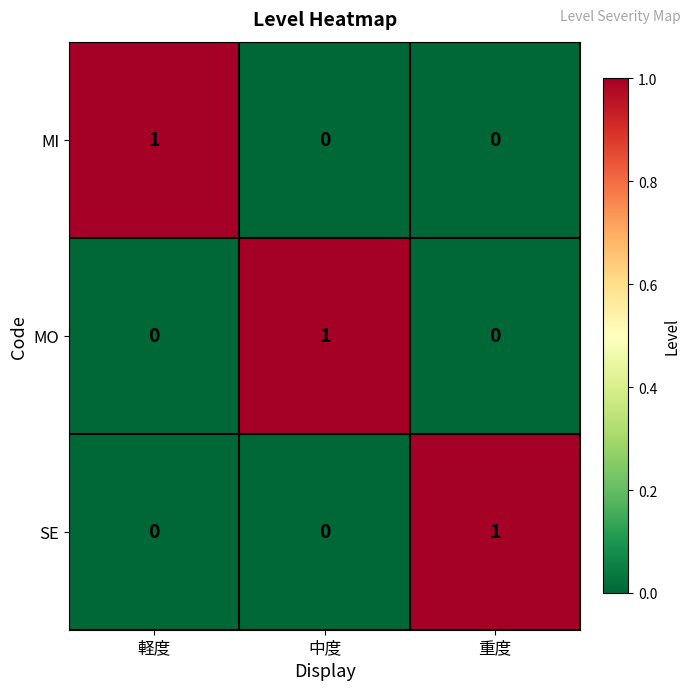

At which label does MO reach its peak?

中度